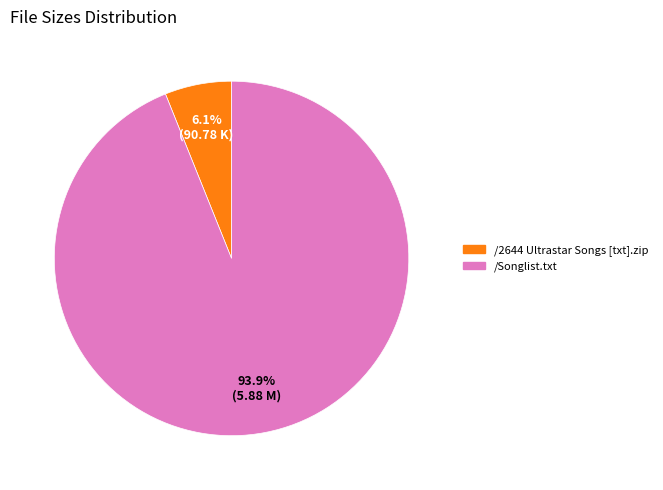

To the nearest percent, what portion does /2644 Ultrastar Songs [txt].zip represent?

6%